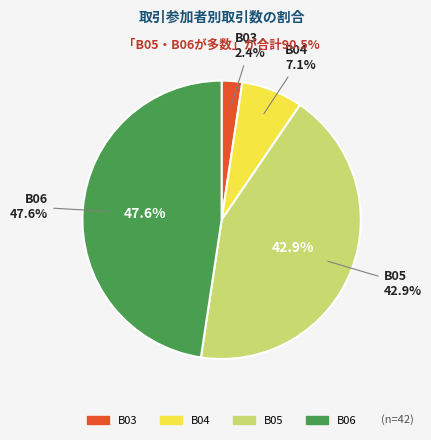

Does B01 account for over 50% of the chart?

No